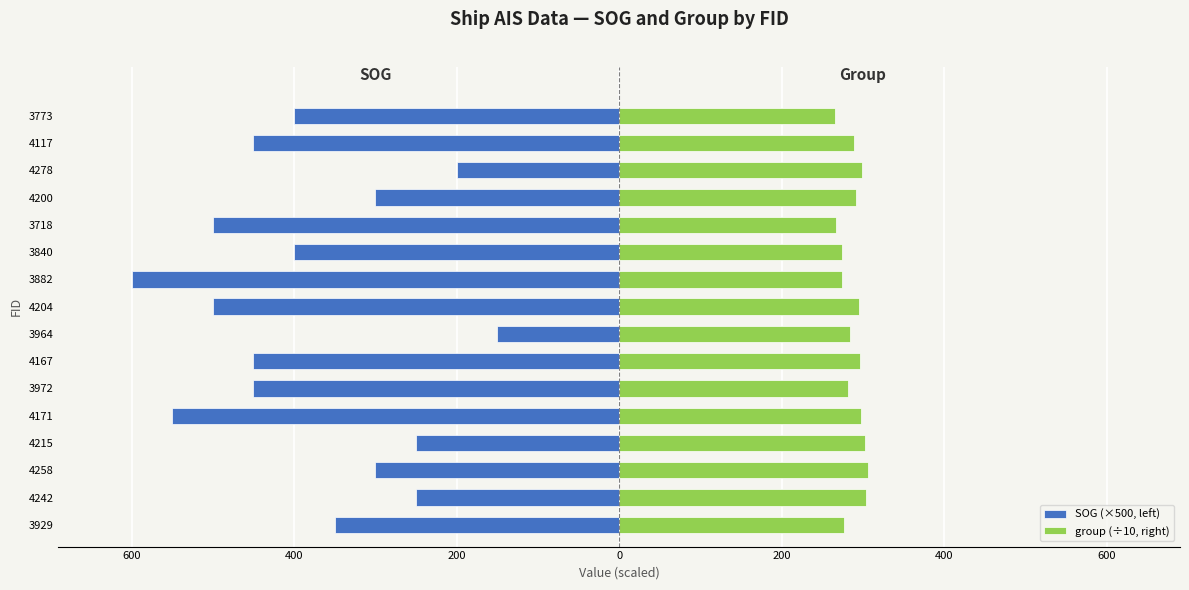

At which category does the chart reach its minimum across all series?

3882